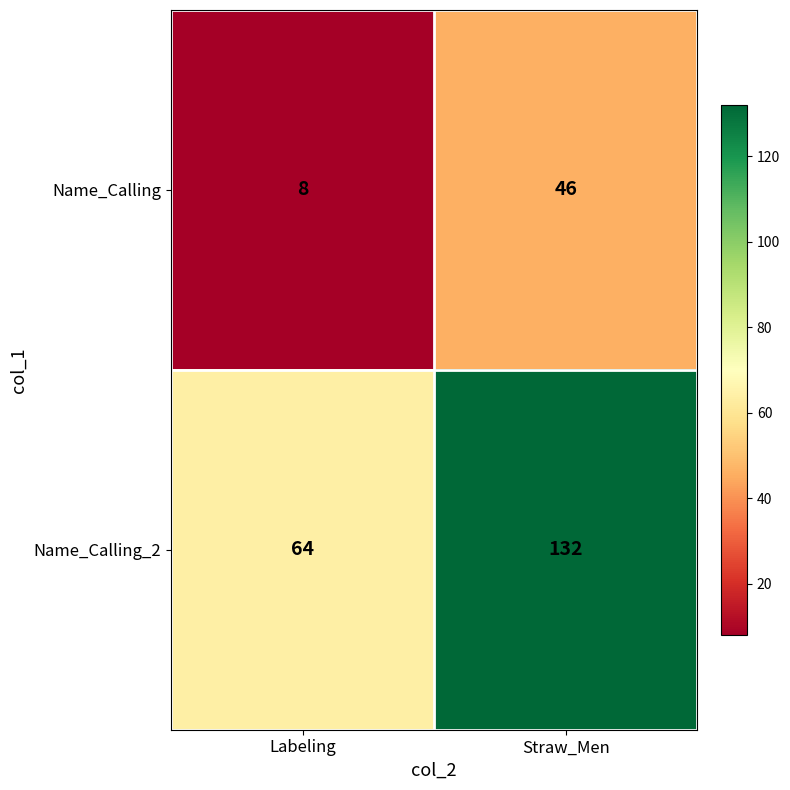

List the series in order of their overall mean, lowest first.

Name_Calling, Name_Calling_2